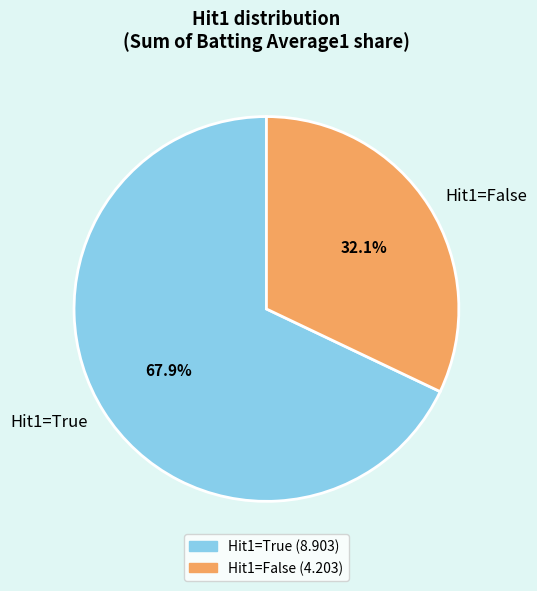

Is the sum of Hit1=True and Hit1=False greater than half?

Yes